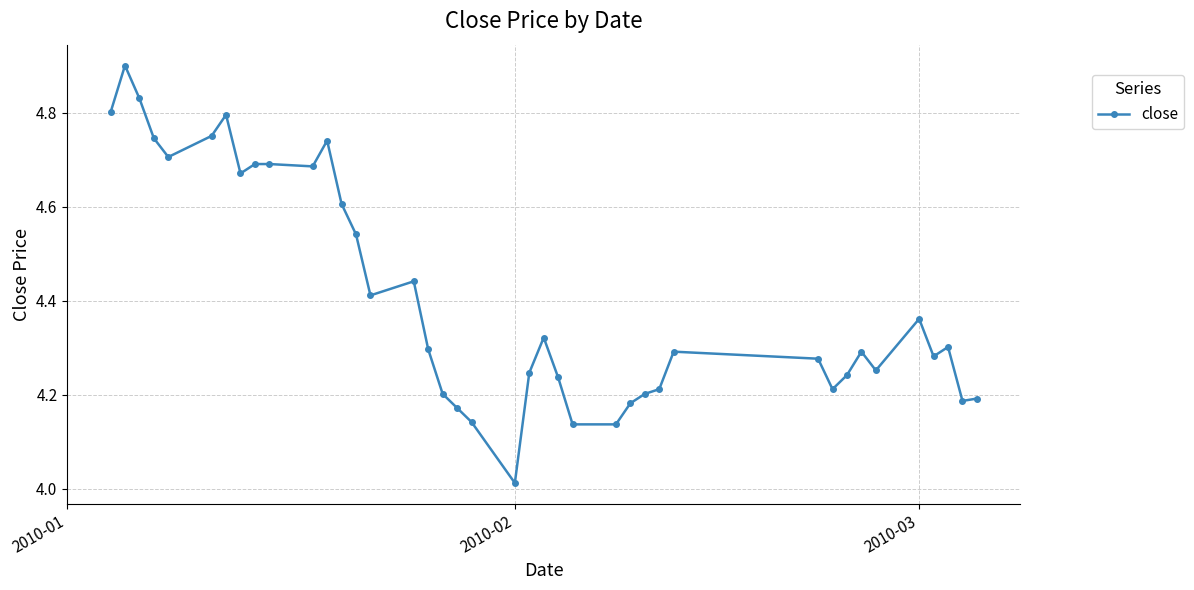

What is the difference between the maximum and second lowest values?

0.8